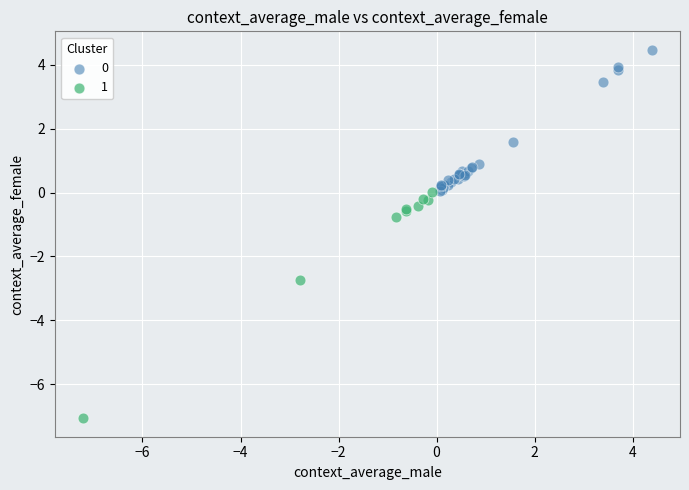

Which series has the largest Y range (max minus min)?

1